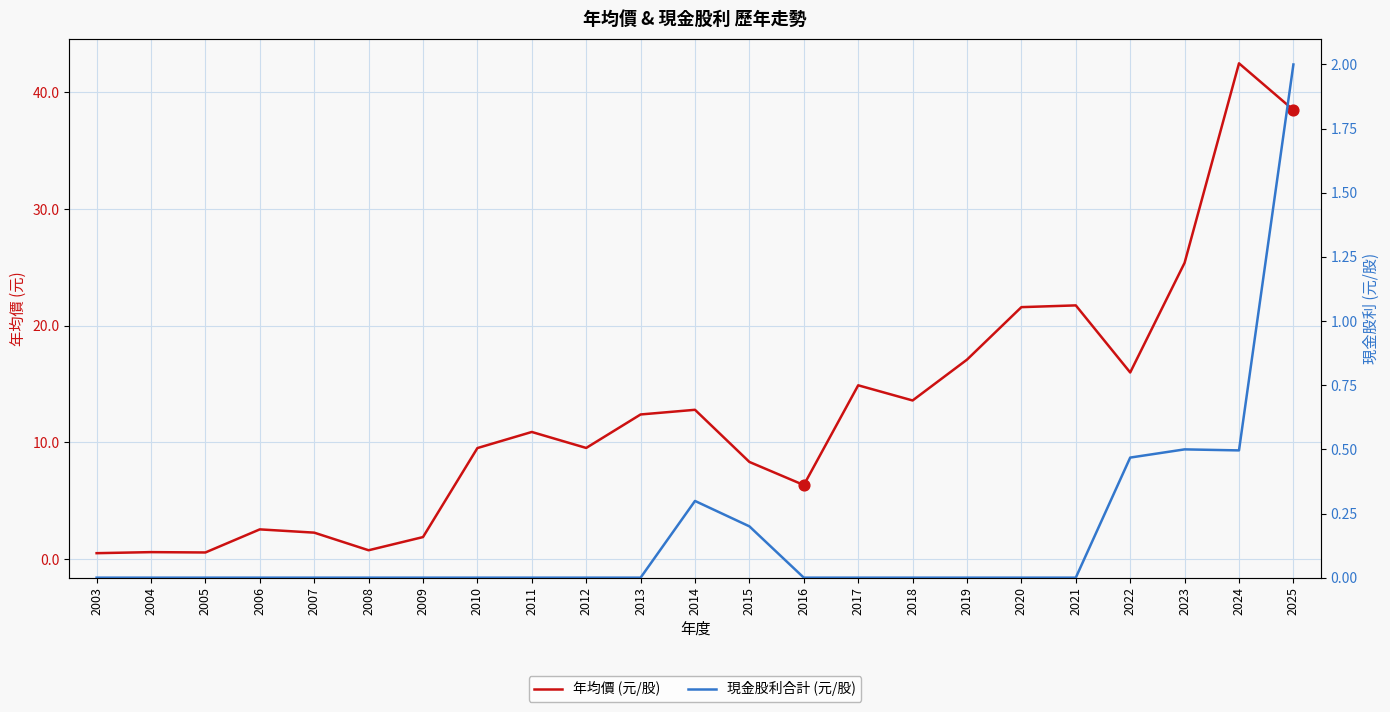

Which series has the largest total across all categories?

年均價 (元/股)